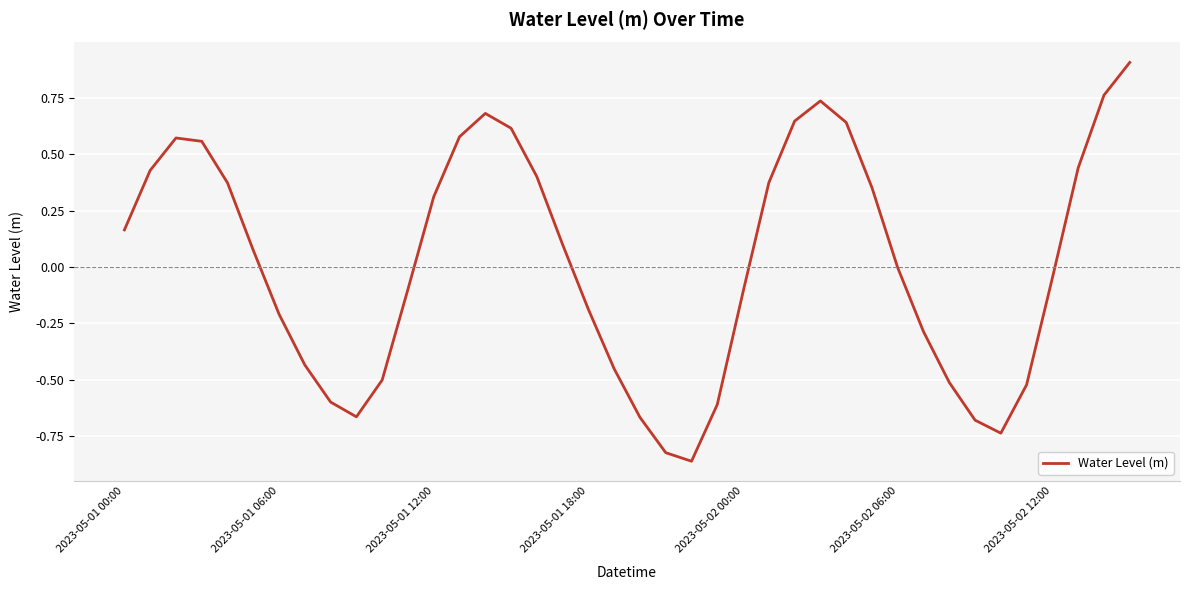

What is the maximum value shown in the chart?

0.9